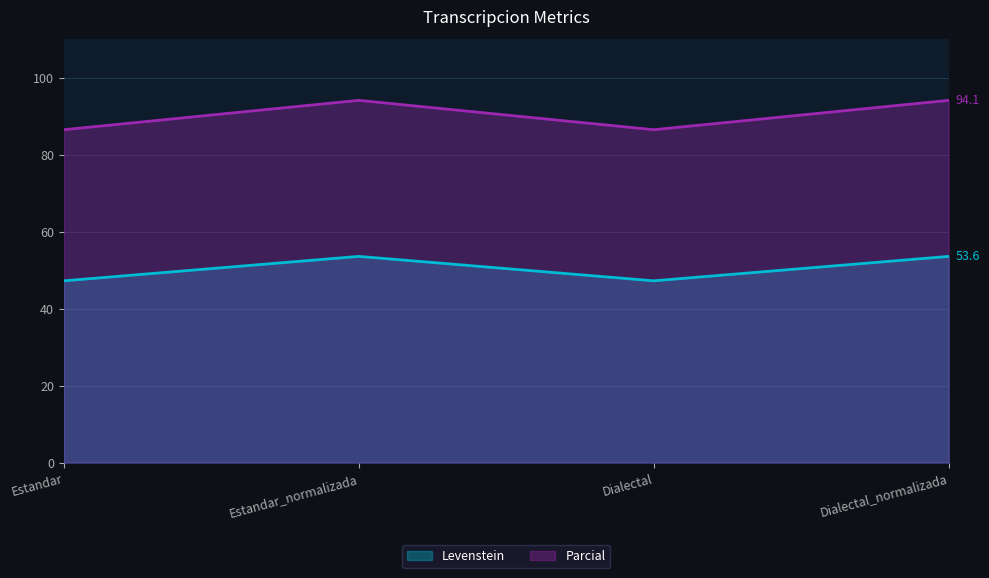

How many interior local valleys does the Levenstein series have?

1